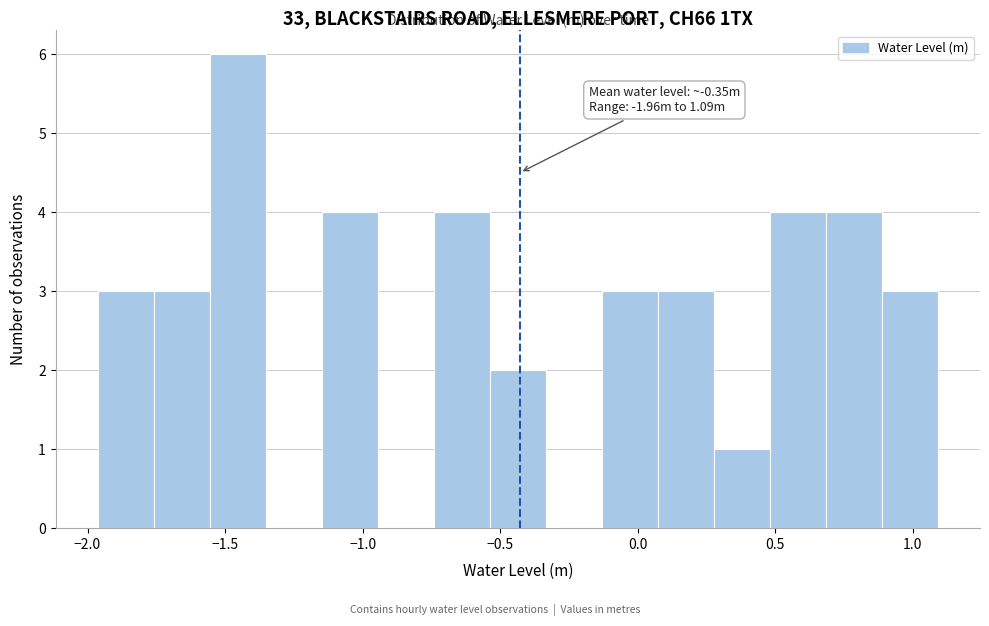

Over which range of the x-axis is the bar tallest?

-1.55 to -1.35